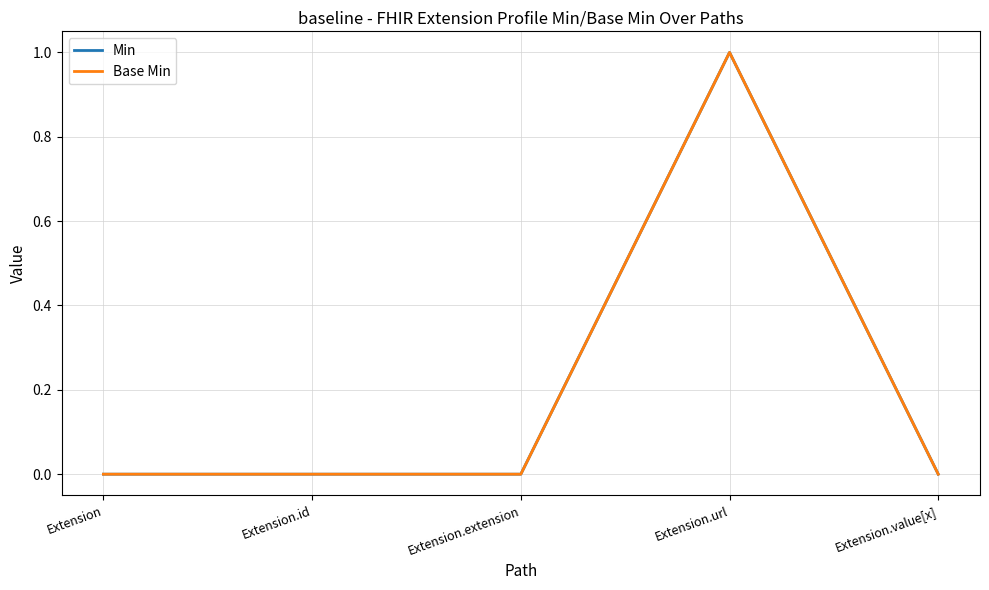

Does the chart display data point markers on the line(s)?

No